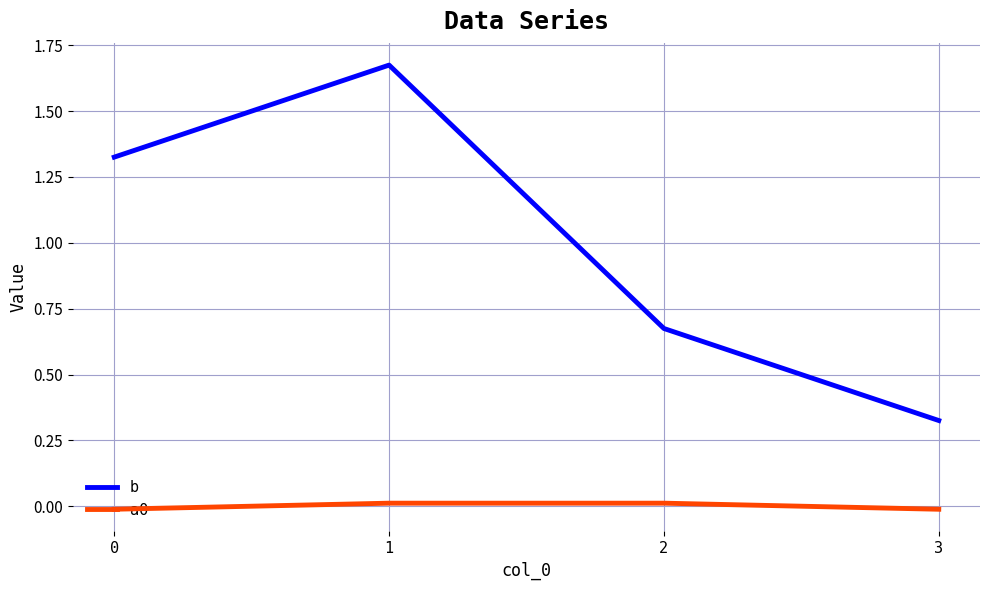

What is the difference between the maximum and second lowest values in the b series?

1.0